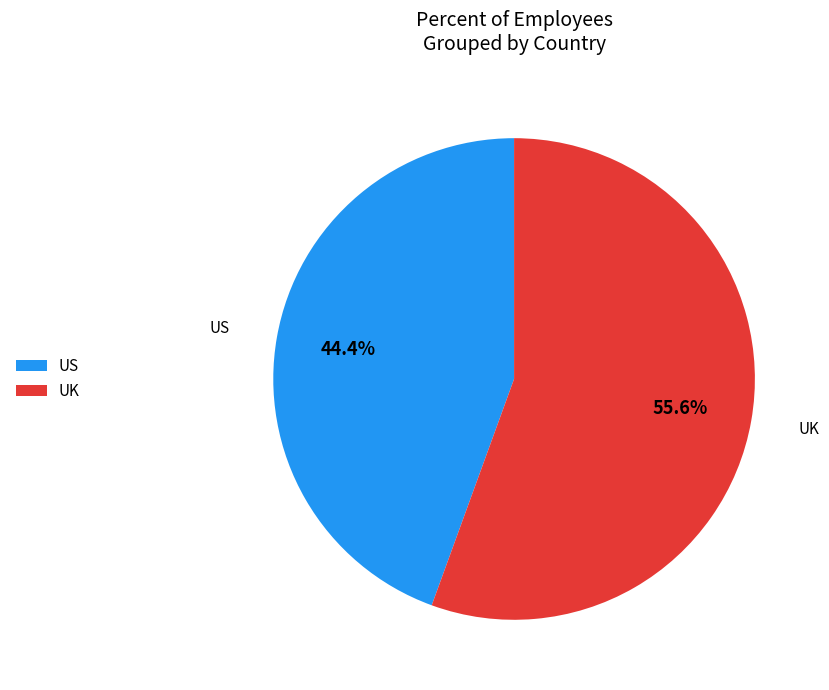

Which has a higher value, US or UK?

UK